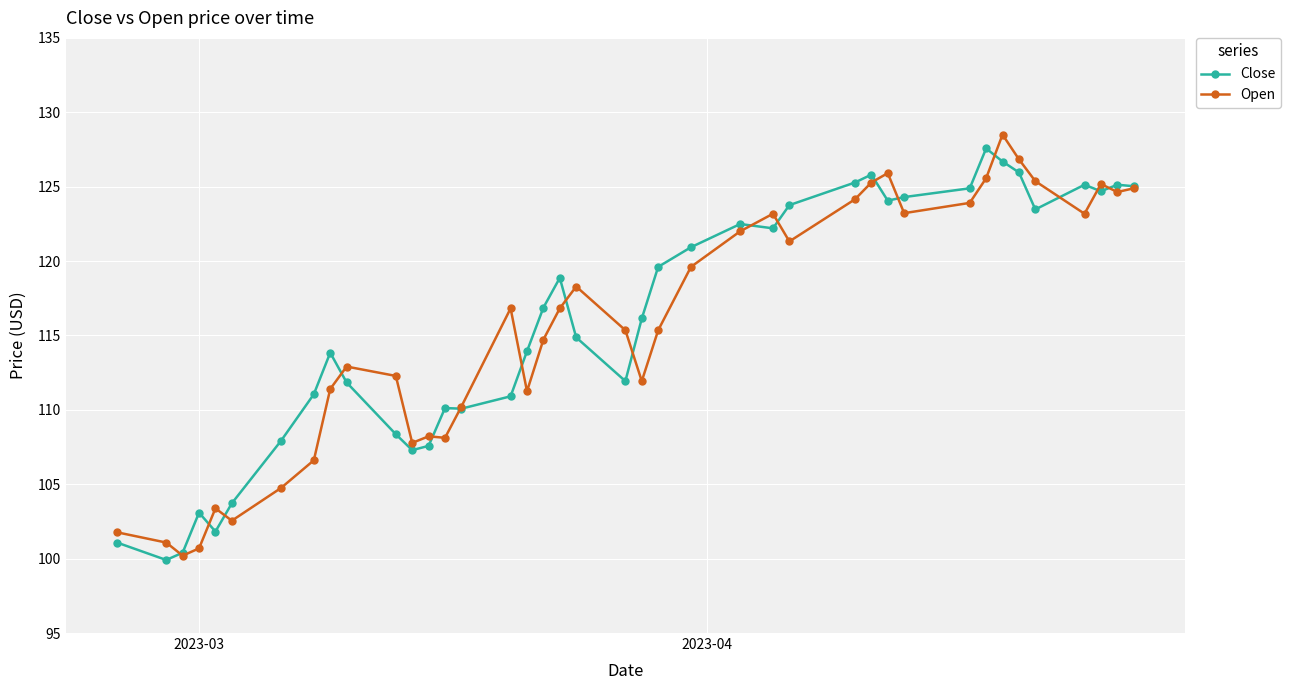

What is the maximum value for Open?

128.5